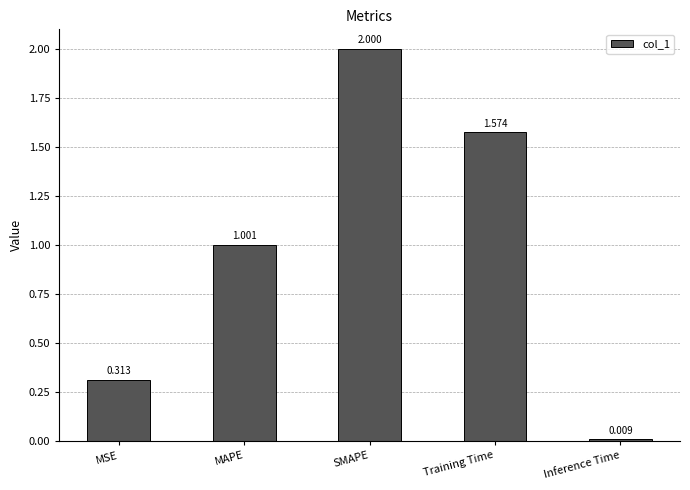

List the labels in order of value, largest first.

SMAPE, Training Time, MAPE, MSE, Inference Time